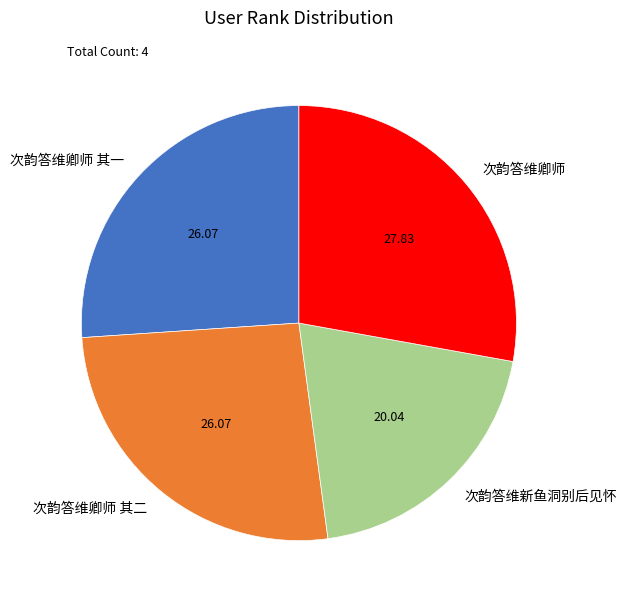

Do 次韵答维卿师 and 次韵答维卿师 其二 together represent more than half of the pie?

Yes